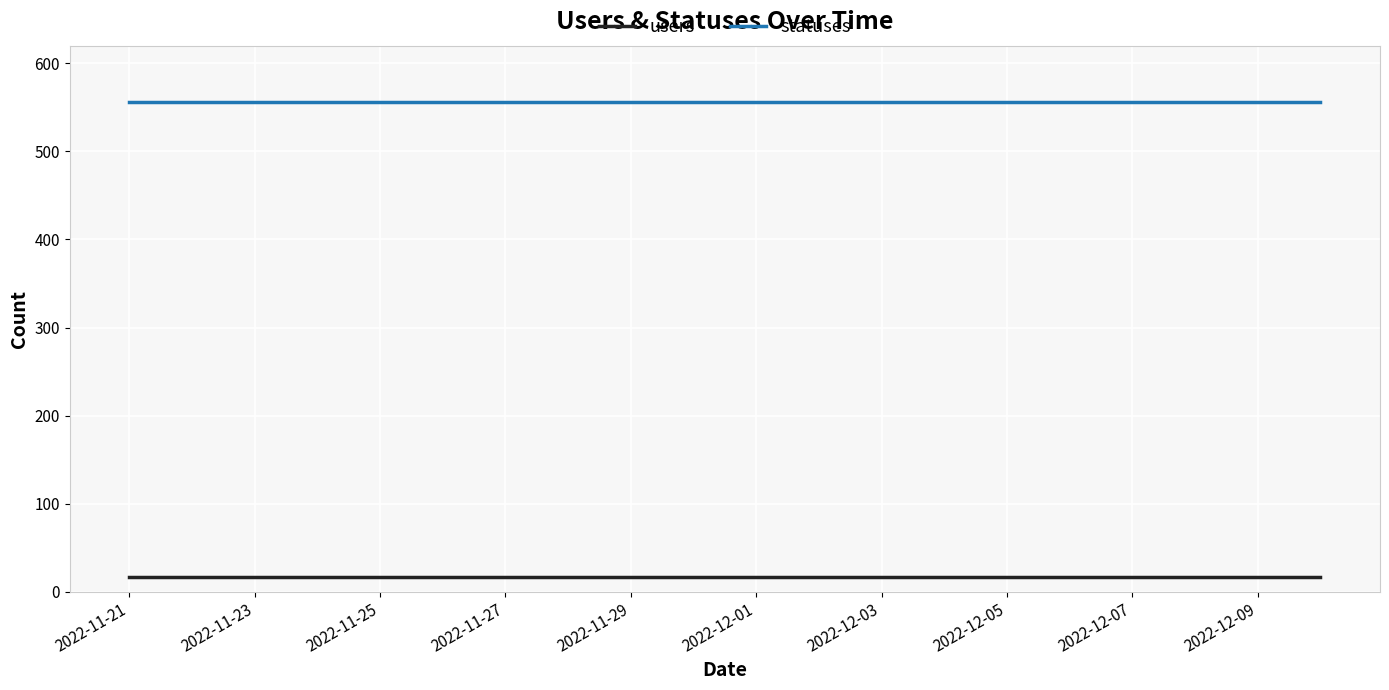

True or false: users and statuses cross at least once.

False